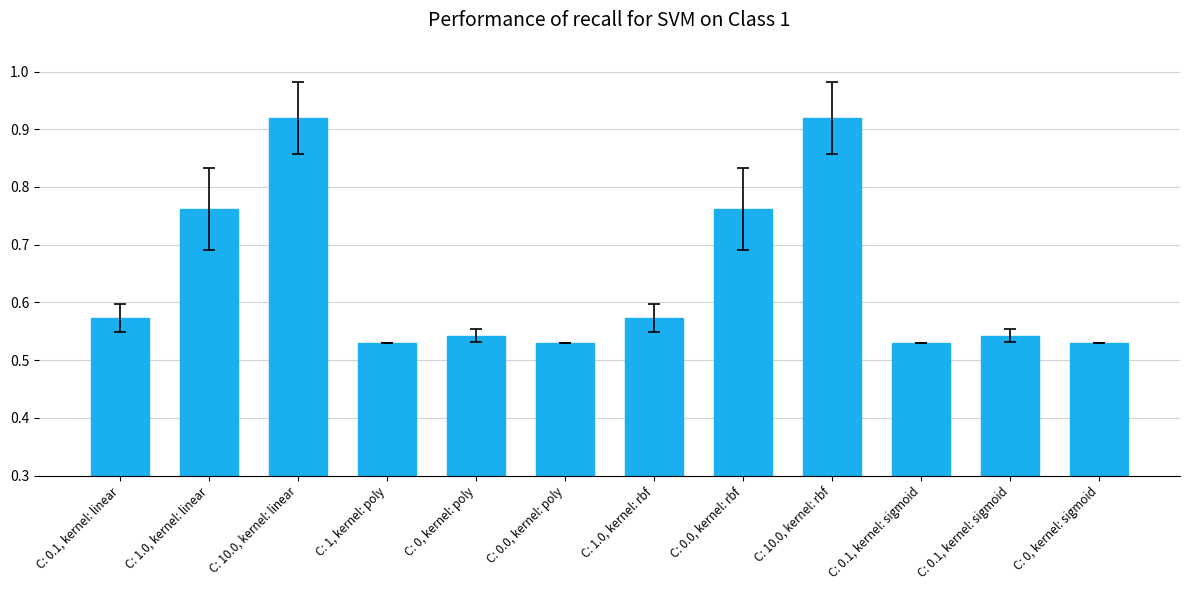

The chart shows a value of 0.8 at C: 1.0, kernel: linear. True or false?

True